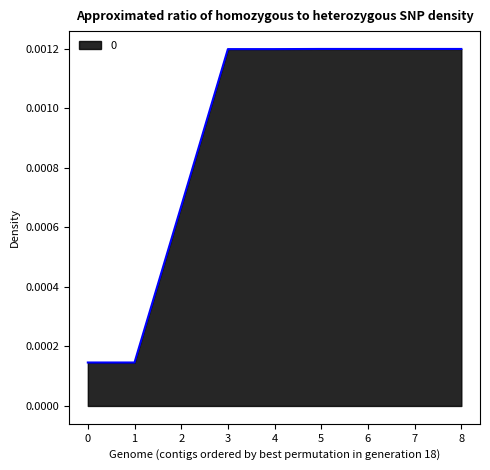

Count the number of categories in the chart.

9